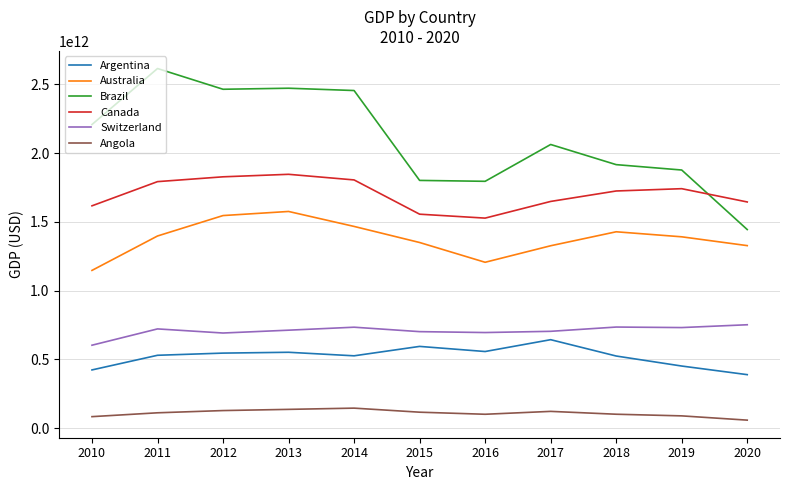

How many series are shown in this chart?

6